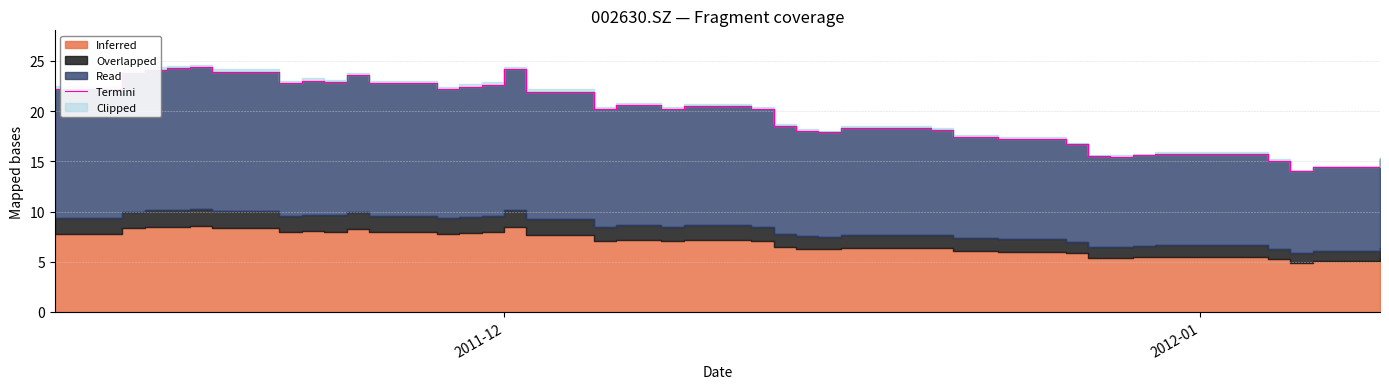

Reading right to left, extract all data points from this chart.

15.3	14.4	14.0	15.0	15.8	15.6	15.5	15.5	16.7	17.2	17.4	17.4	18.1	18.3	18.3	17.9	18.0	18.5	20.2	20.5	20.2	20.6	20.6	20.2	21.9	24.1	22.6	22.4	22.2	22.8	23.6	22.9	23.0	22.8	23.9	24.4	24.2	24.1	23.8	22.2